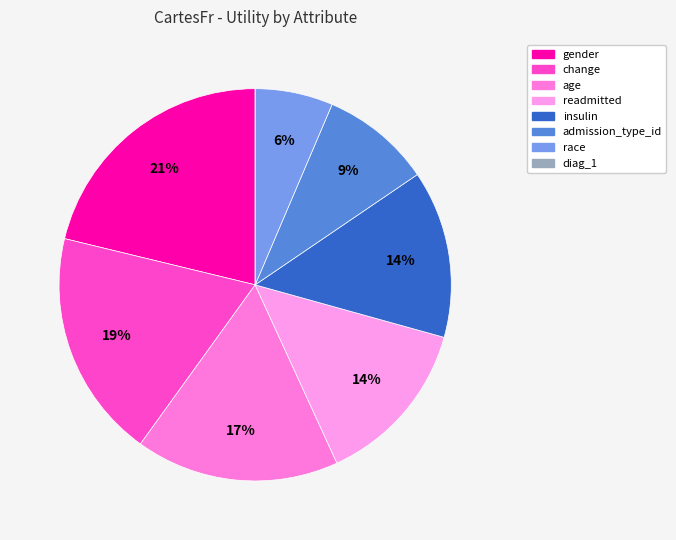

The admission_type_id slice represents 9% of the pie. True or false?

True